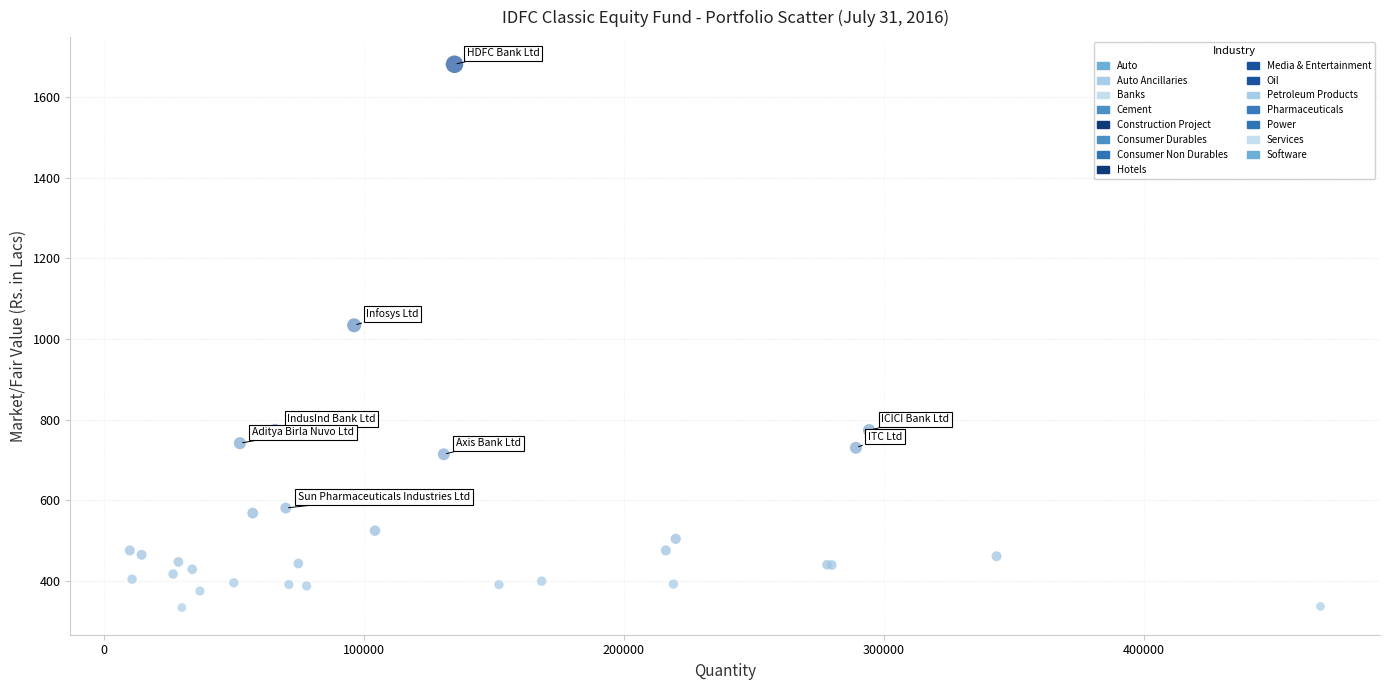

What Y value in the scatter plot is closest to 1007?

1034.0